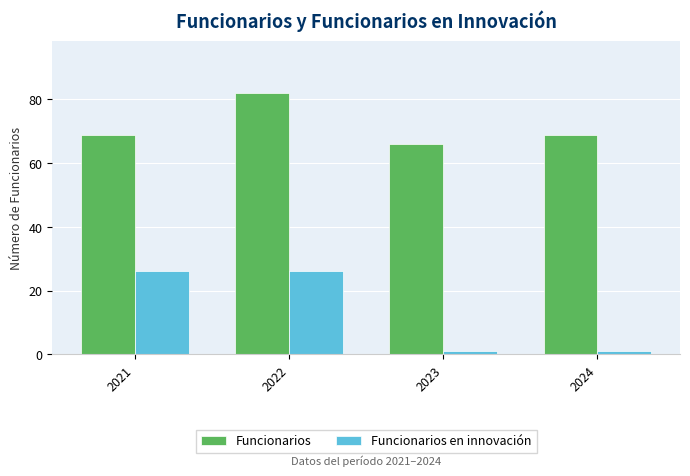

Reading left to right, list all the values displayed in this chart.

Funcionarios: 69	82	66	69
Funcionarios en innovación: 26	26	1	1